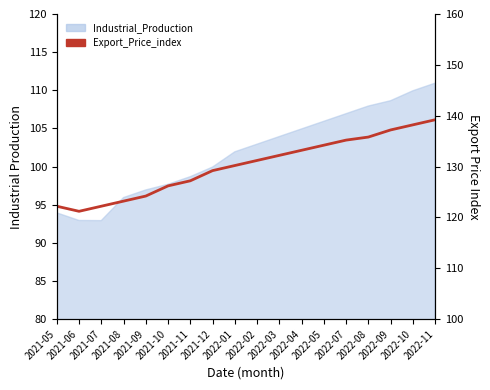

Which category has the lowest value across all series?

2021-06